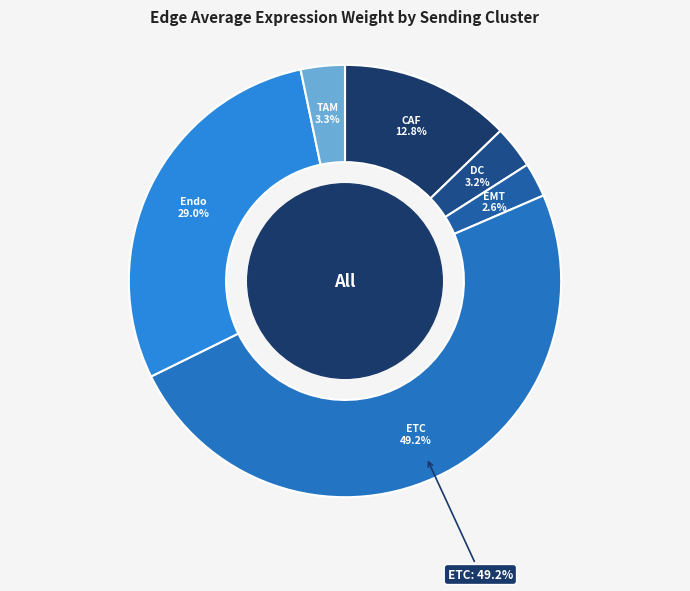

Is there a majority slice in this chart?

No